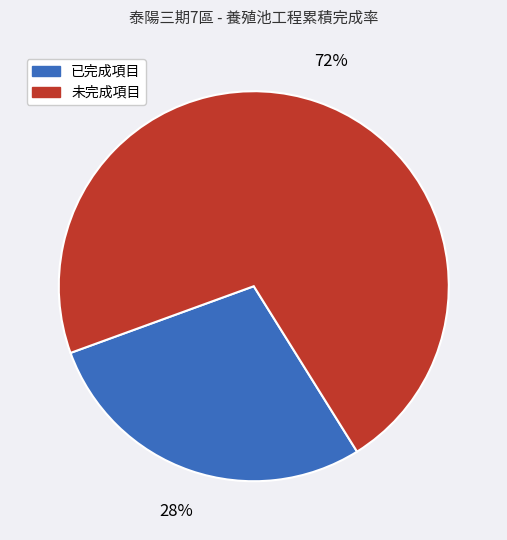

To the nearest percent, what is the average slice percentage?

50%